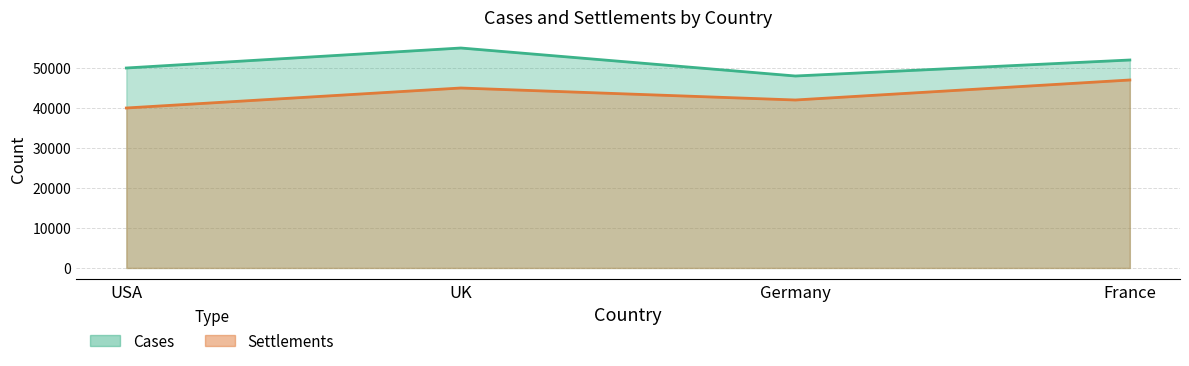

List the labels in order of Settlements value, largest first.

France, UK, Germany, USA